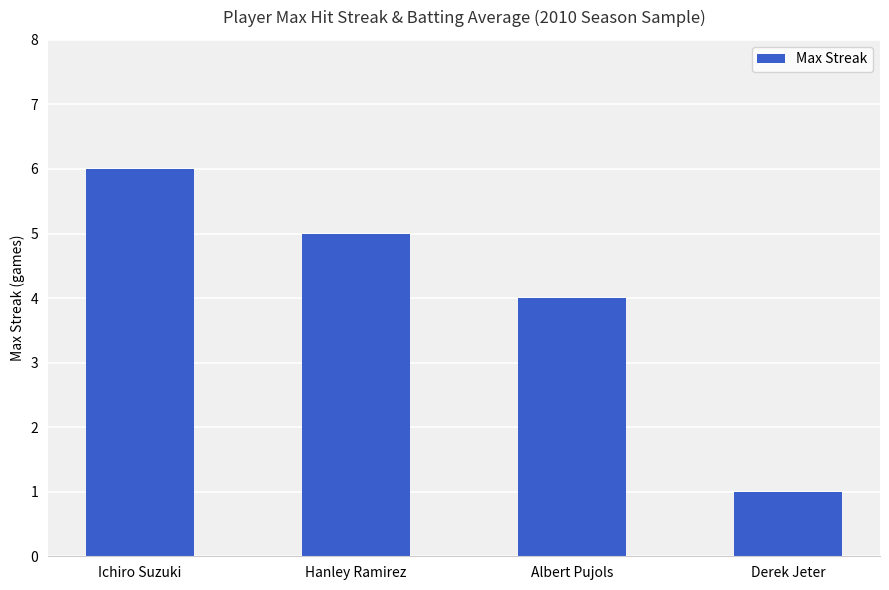

What is the maximum value shown in the chart?

6